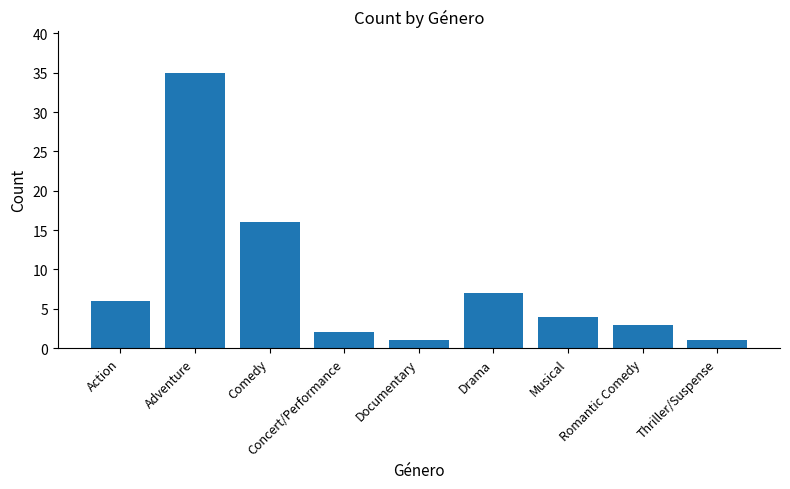

What is the sum of all values?

75